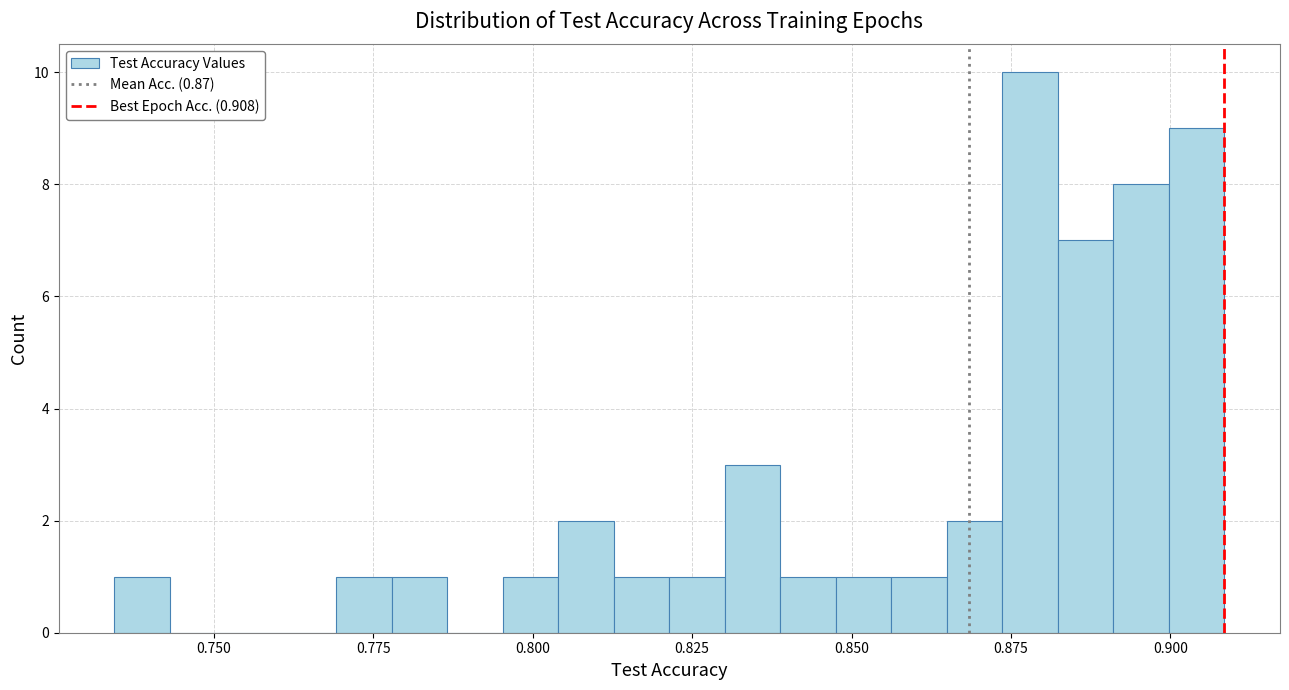

Read against the x-axis, roughly where is the centre of the tallest bar?

0.880